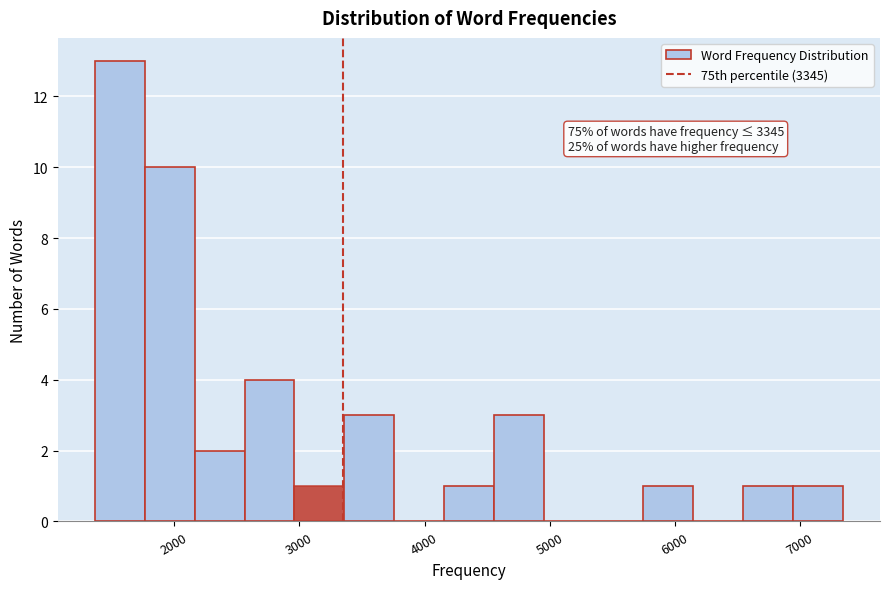

Around what value on the x-axis is the tallest bar? Give the approximate position of its centre, as read against the axis.

1600